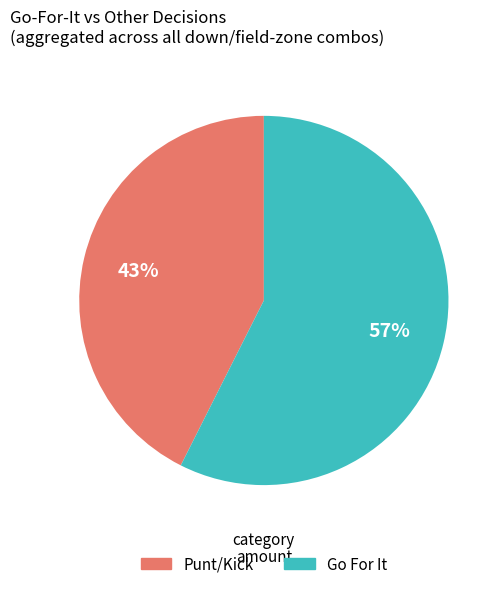

To the nearest percent, what is the average slice percentage?

50%